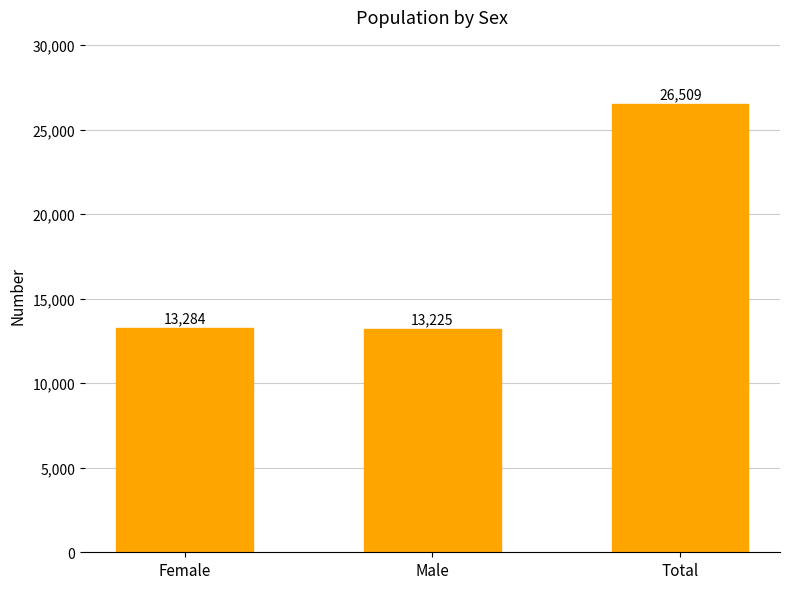

How many bars are there in total?

3